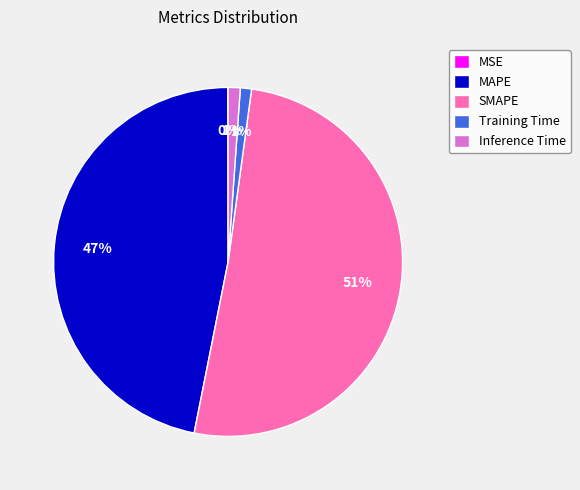

The MAPE slice represents 47% of the pie. True or false?

True